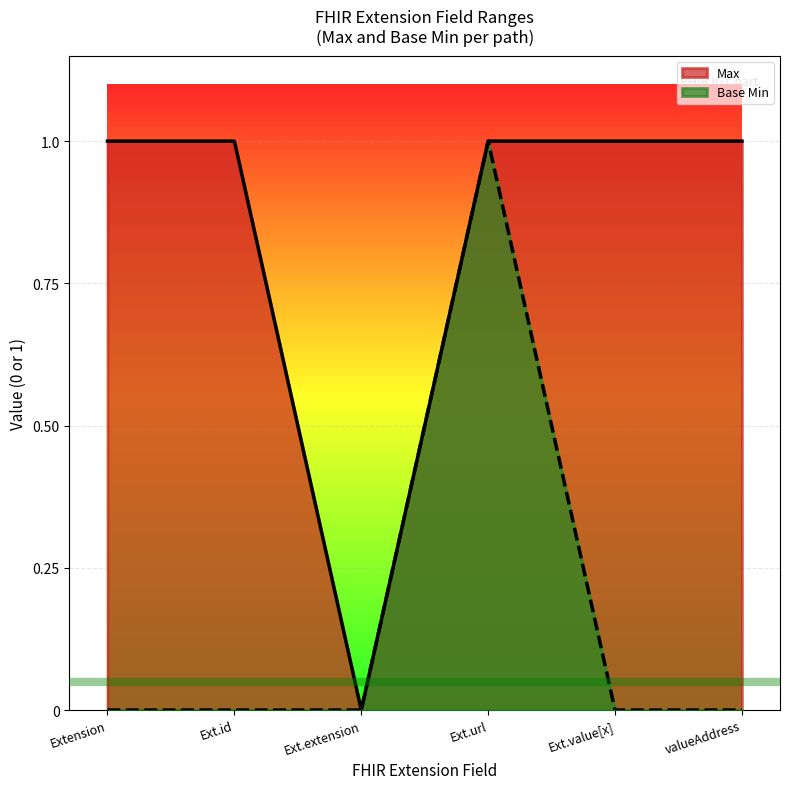

Which series has the largest range (max minus min)?

Max